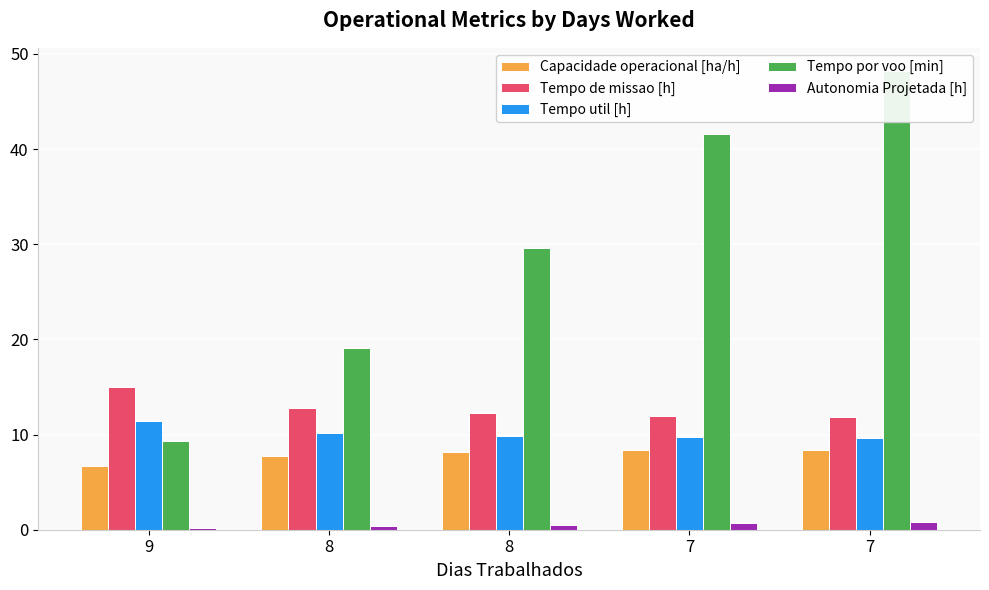

Is the value of Capacidade operacional [ha/h] at 7 greater than the value of Tempo de missao [h] at 8?

No